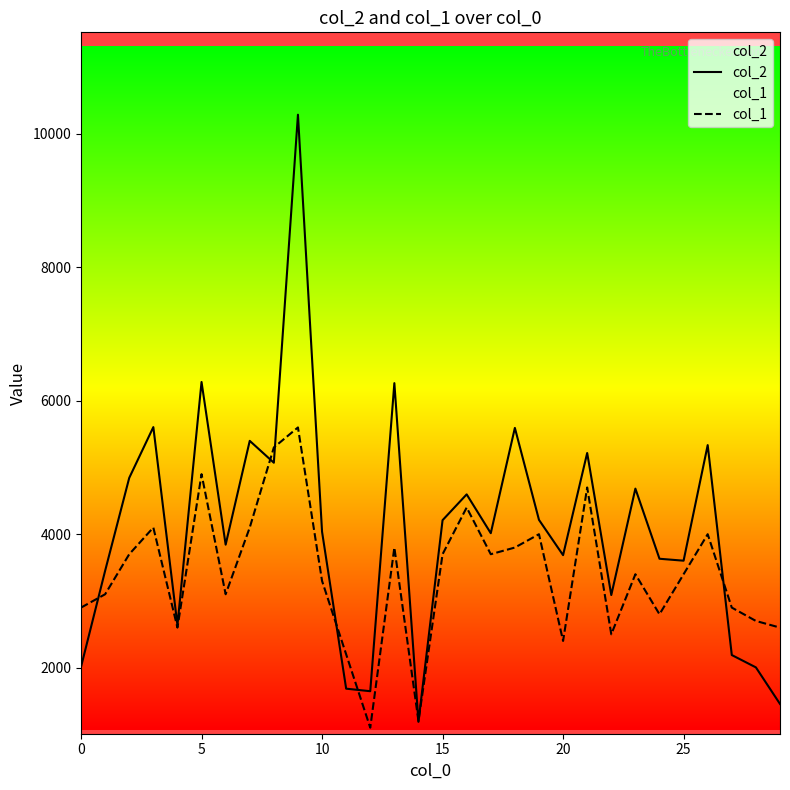

What is the average value of the col_1 series?

3400